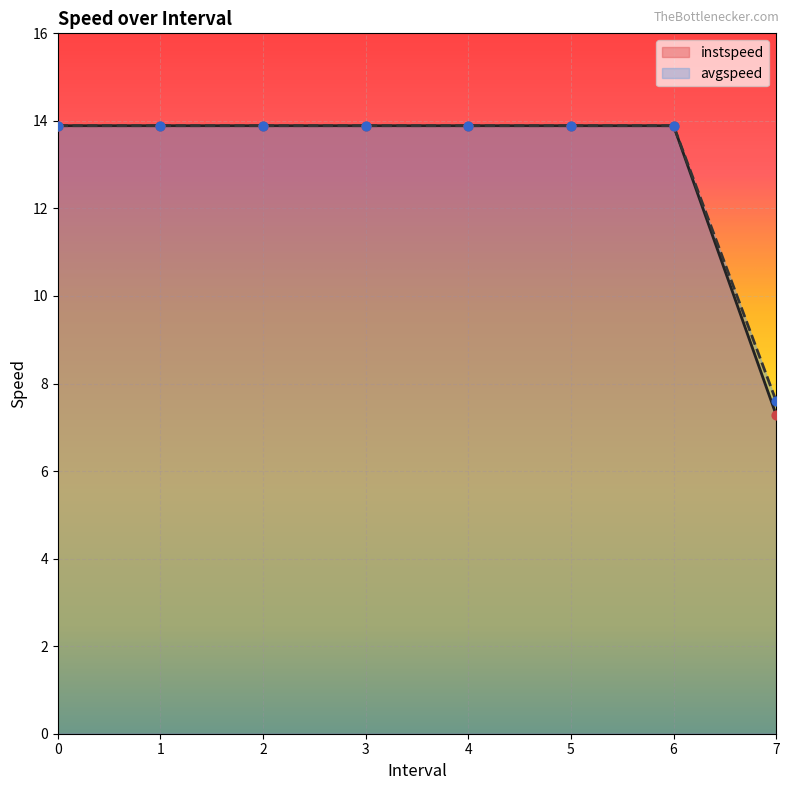

Which series reaches the minimum Y coordinate?

instspeed